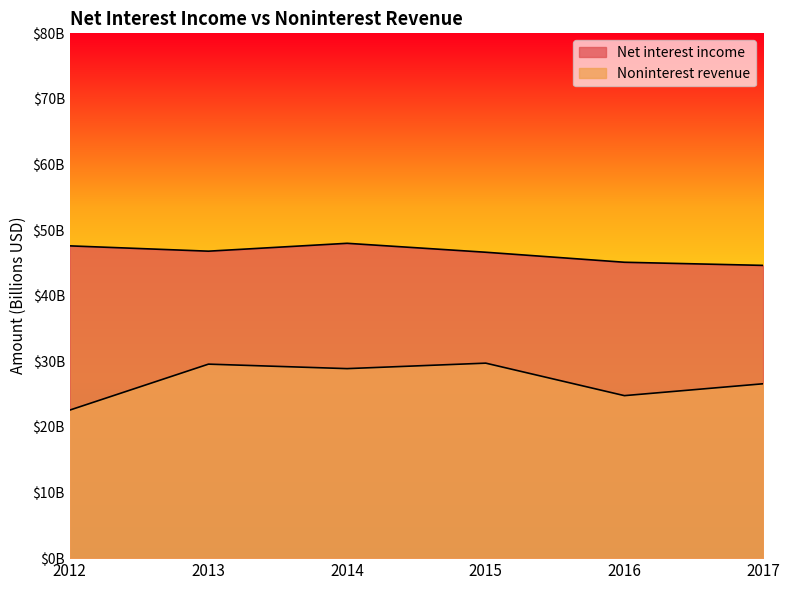

Is it true that Net interest income equals 11.1 at 2014?

False